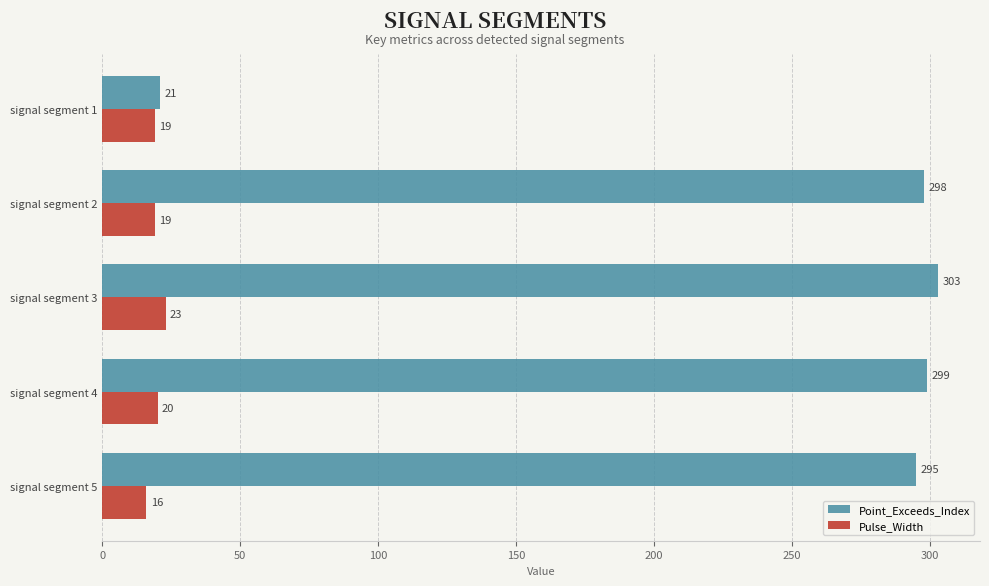

What is the difference between the maximum and second lowest values in the Point_Exceeds_Index series?

8